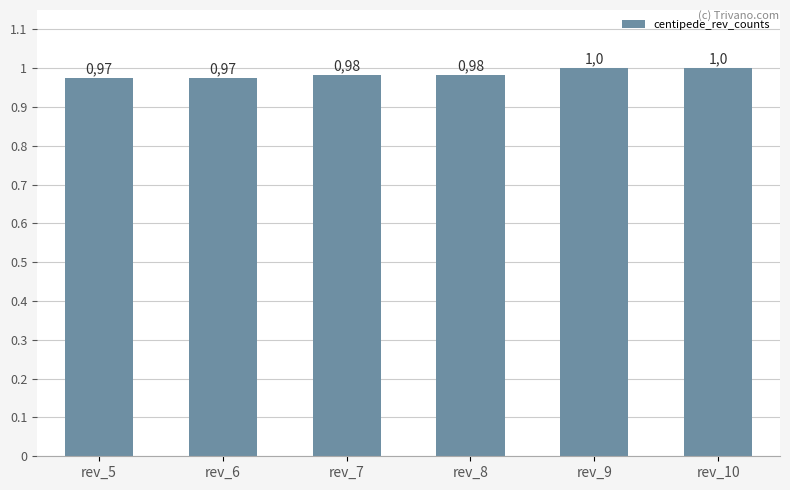

How many bars are there in total?

6